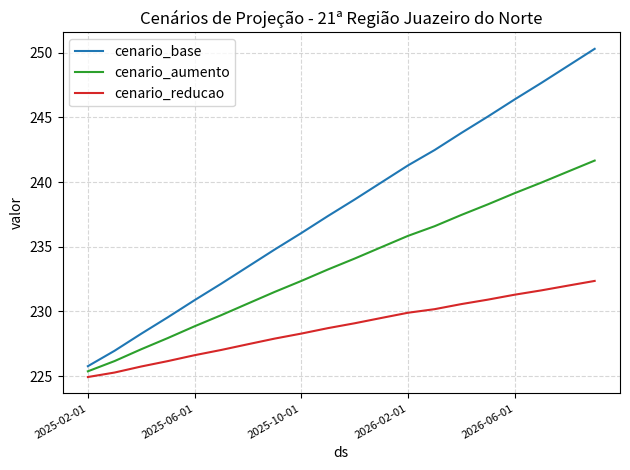

List the series in order of their peak value, highest first.

cenario_base, cenario_aumento, cenario_reducao